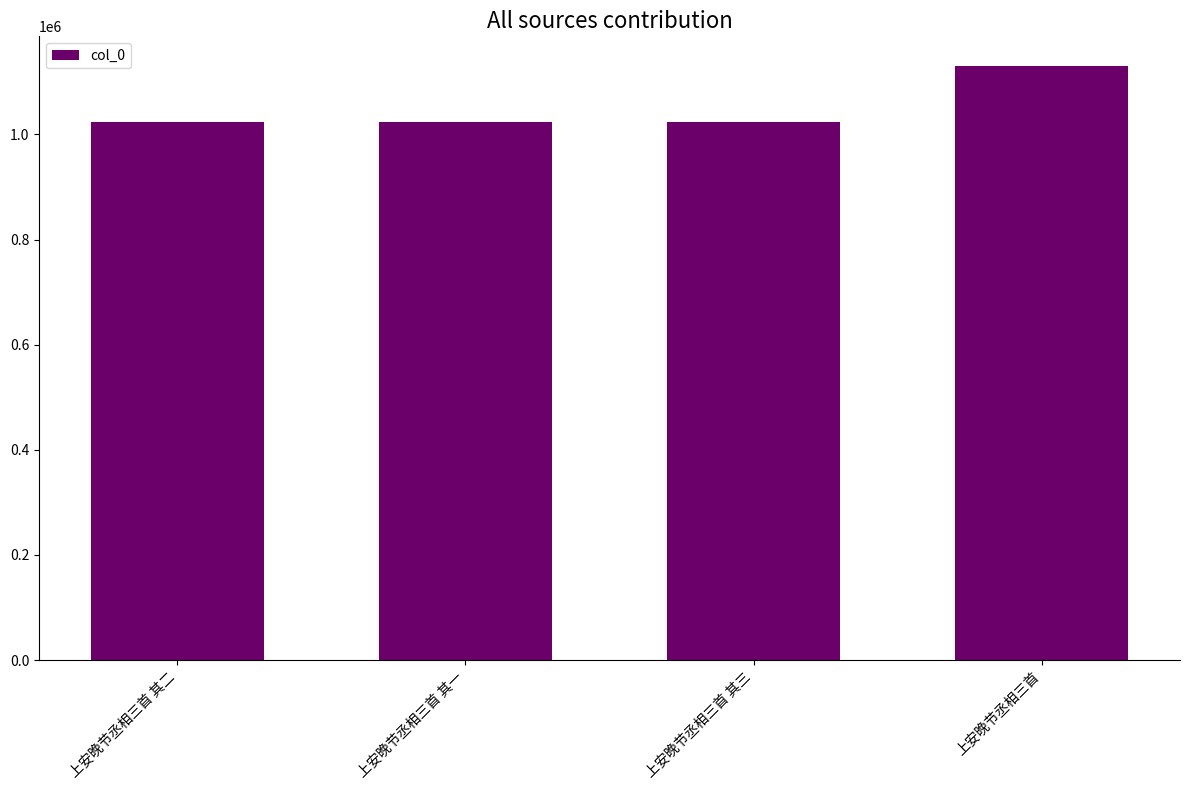

What is the sum of the values at 上安晚节丞相三首 and 上安晚节丞相三首 其一?

2153737